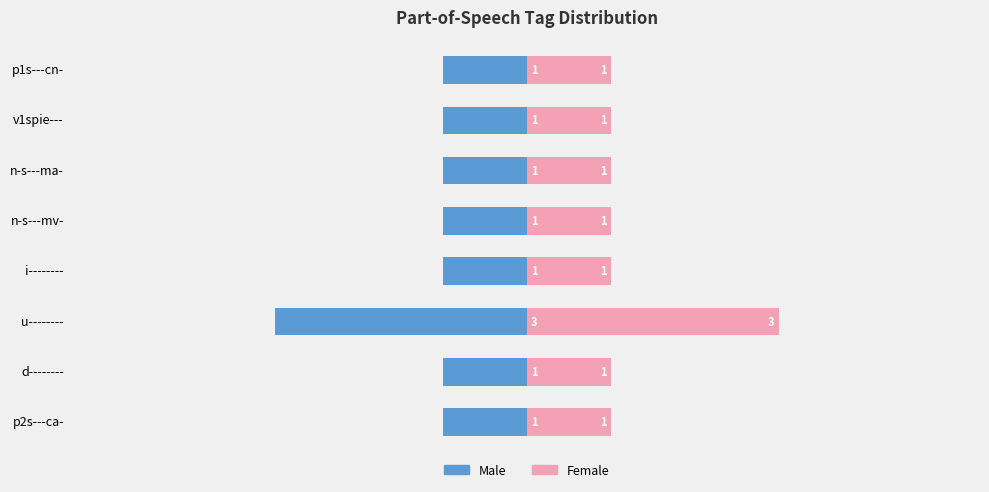

Is it true that Male equals -1 at n-s---mv-?

True